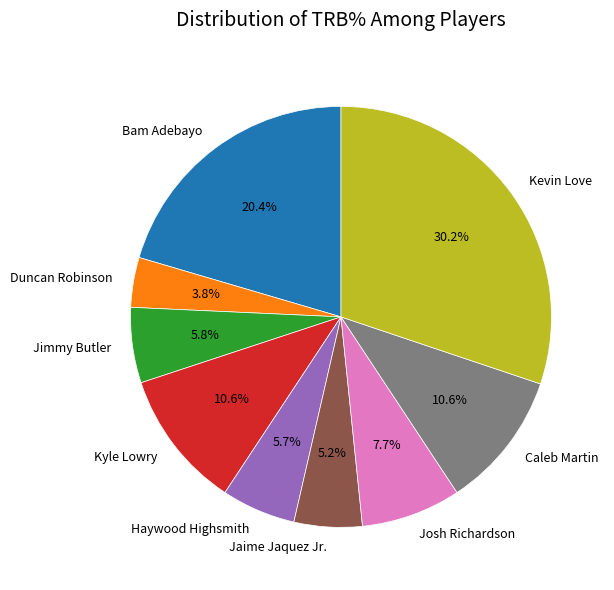

To the nearest percent, what is the combined percentage of Jimmy Butler and Bam Adebayo?

26%